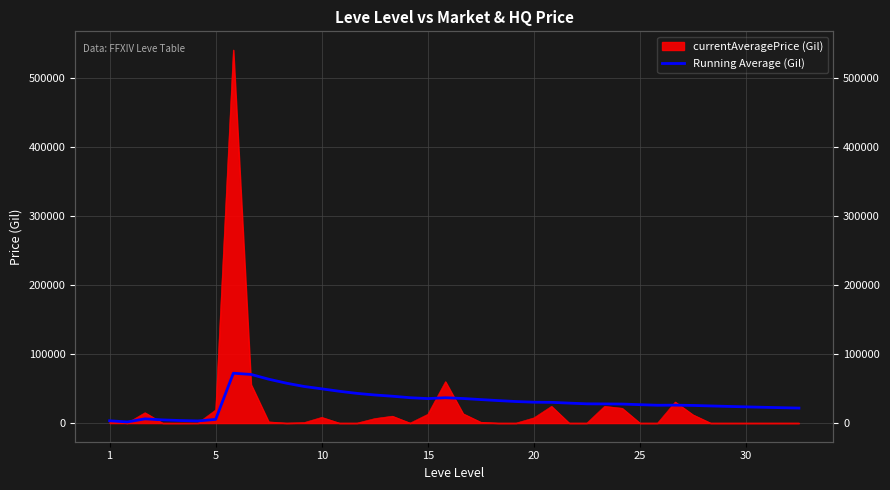

What is the change in value from 15 to 25?

-8810.3